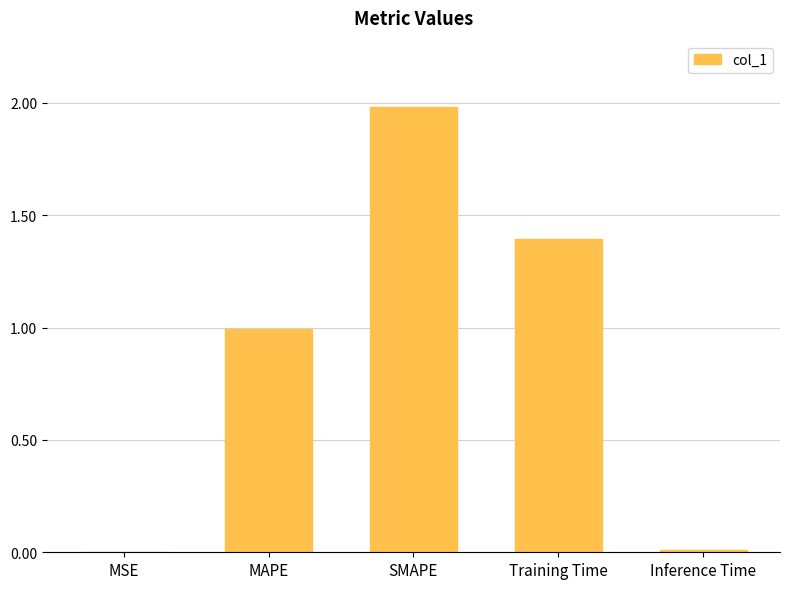

Is it true that the value at SMAPE is 0.8?

False